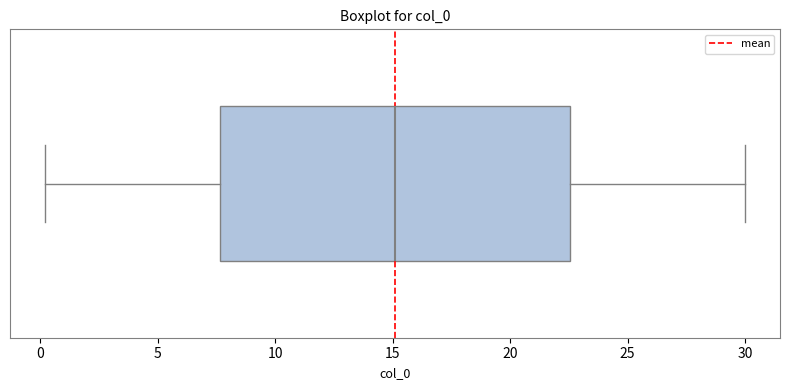

Transcribe this box plot: give where the median line is, the range the box spans, and where the two whiskers end, as read against the x-axis. The values are not printed on the chart, so give them approximately, as read against the axis.

median 15.0, box 7.5 to 22.5, whiskers 0.0 to 30.0